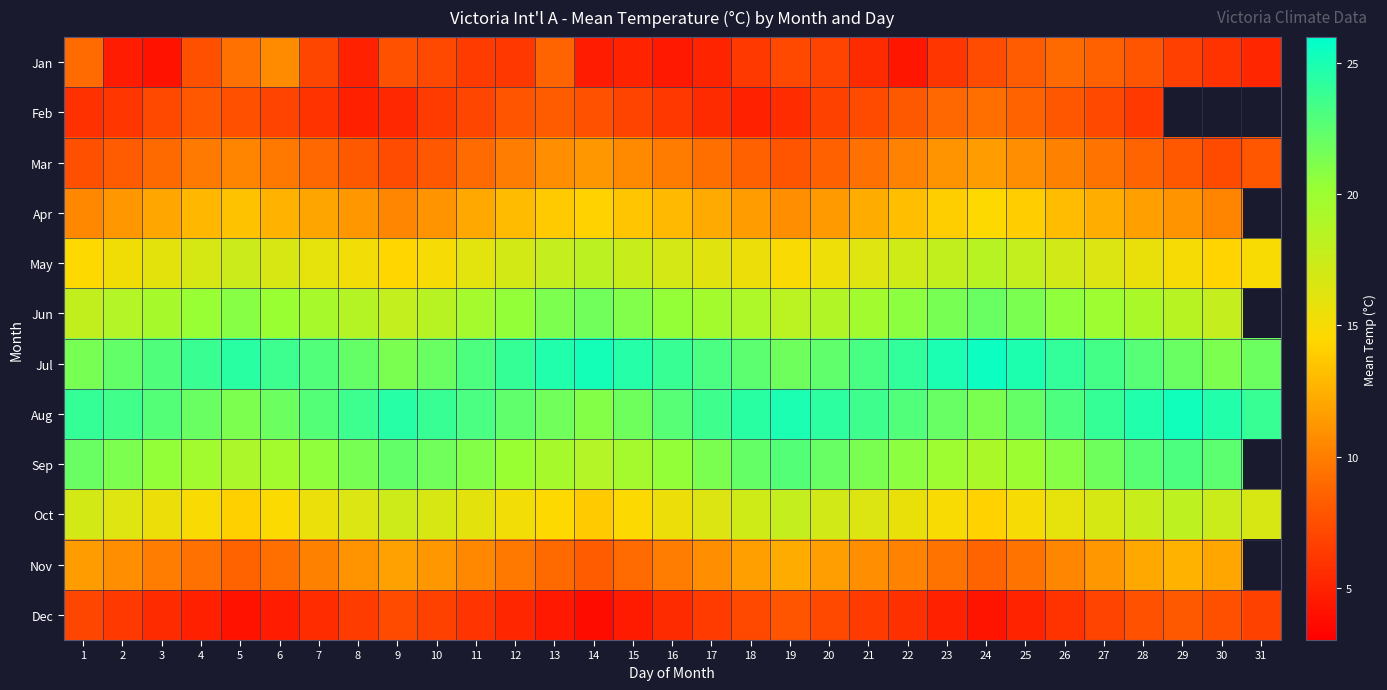

What is the total value across all series at 28?

176.8